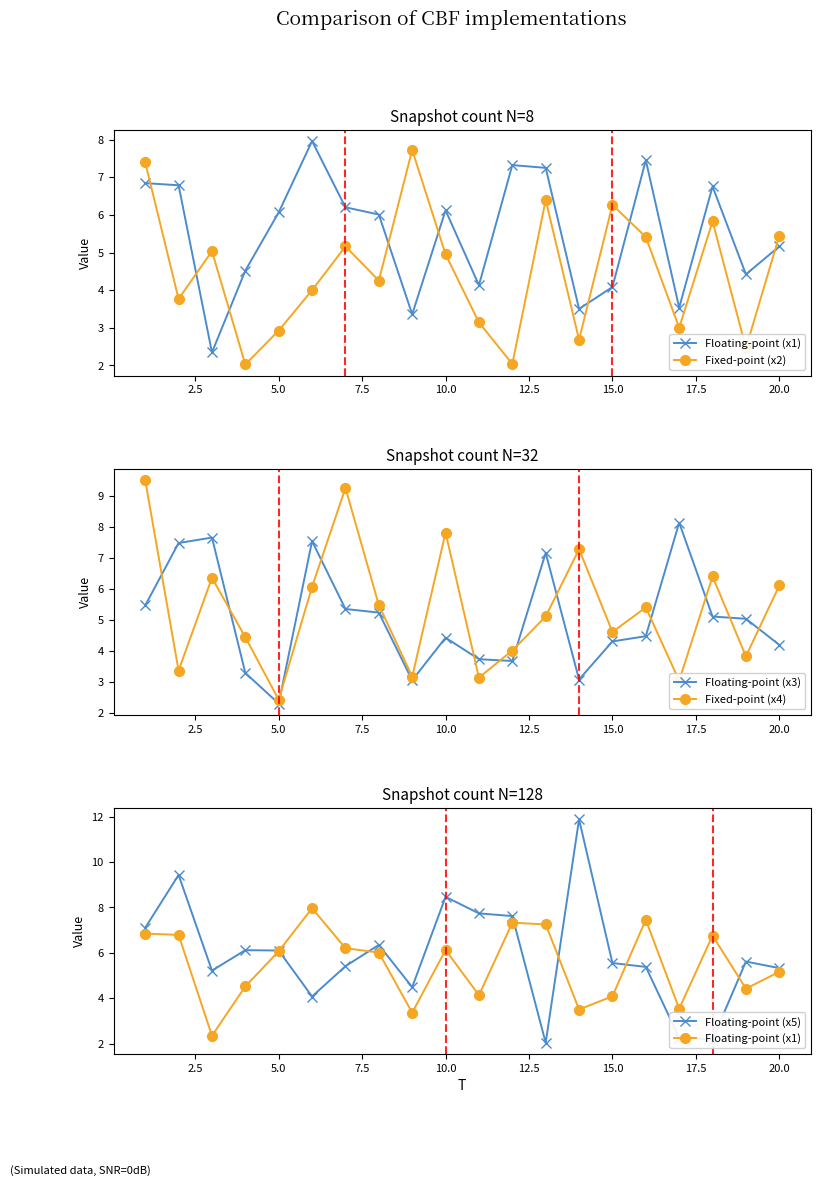

True or false: Floating-point (x3) and Floating-point (x5) intersect in this chart.

True